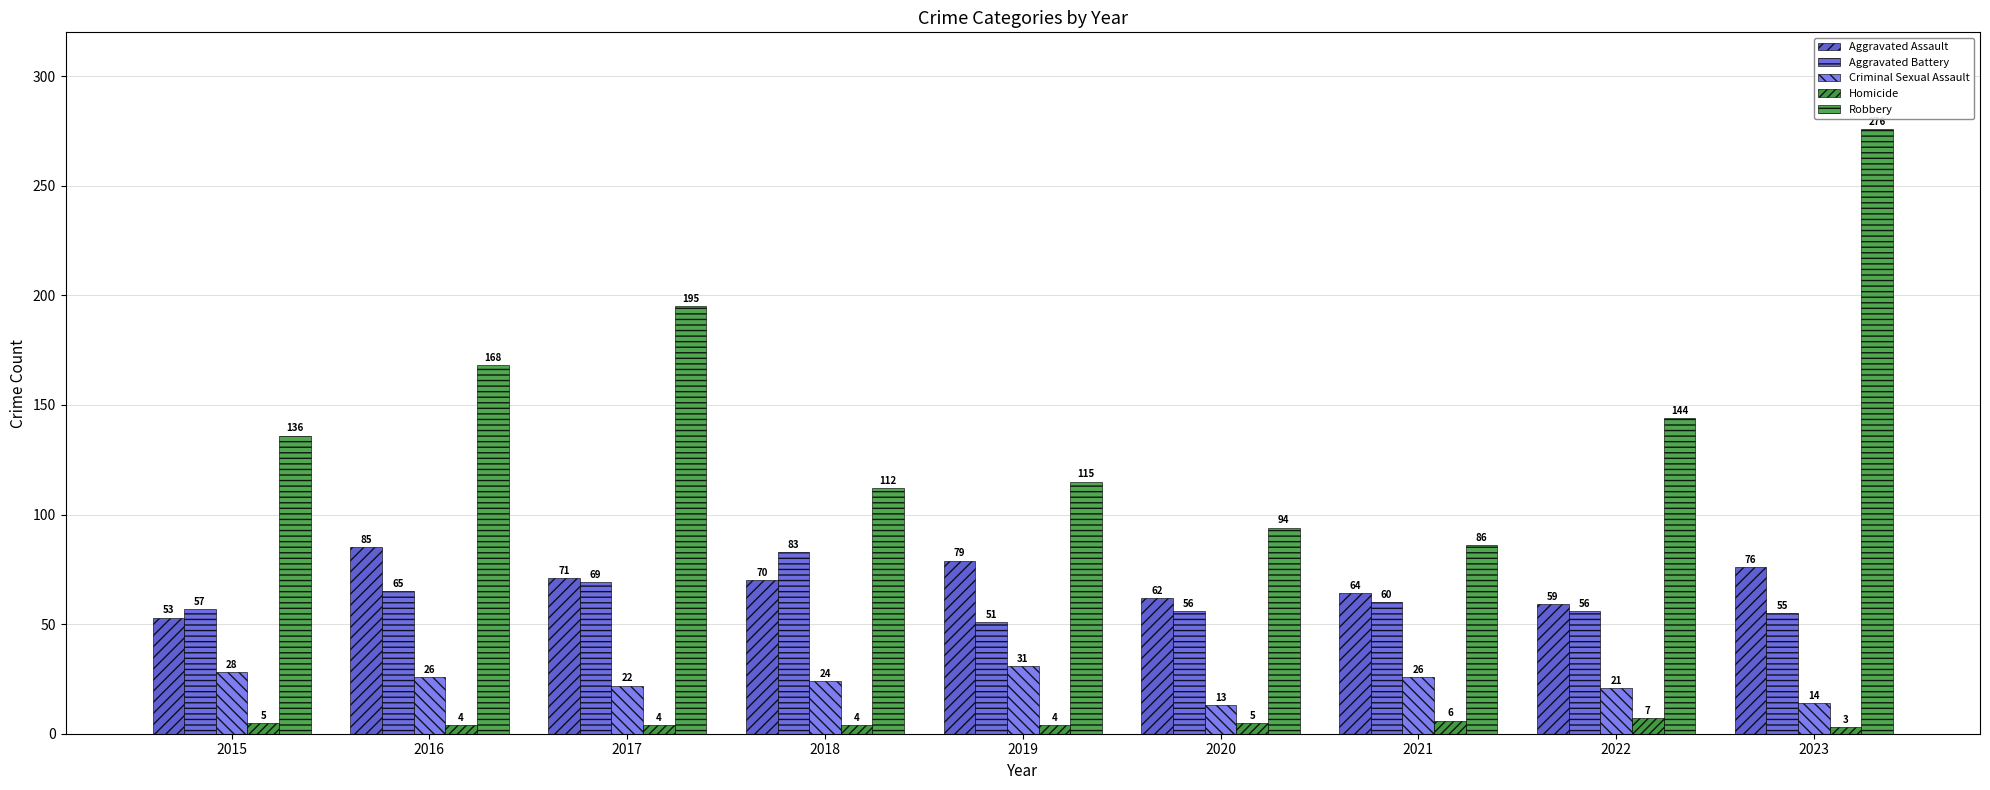

Which has a higher value, 2022 or 2017?

2017